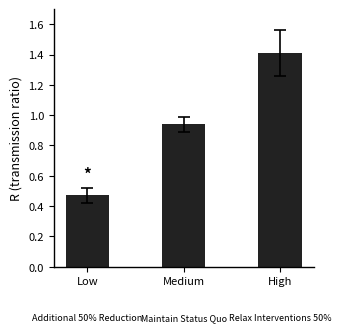

What is the sum of all values?

2.8